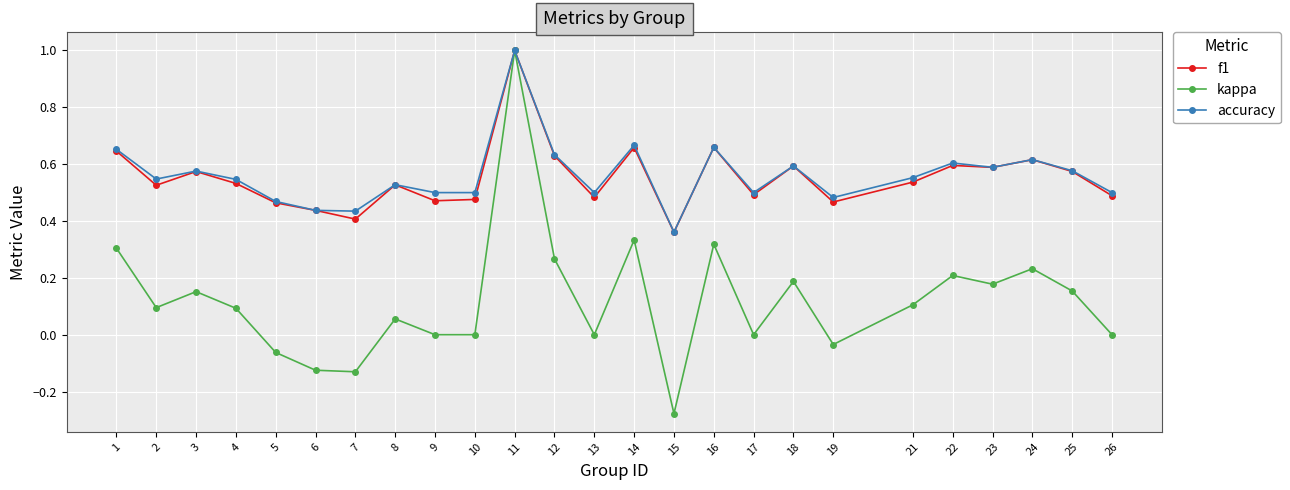

Which category has the lowest value in the f1 series?

15